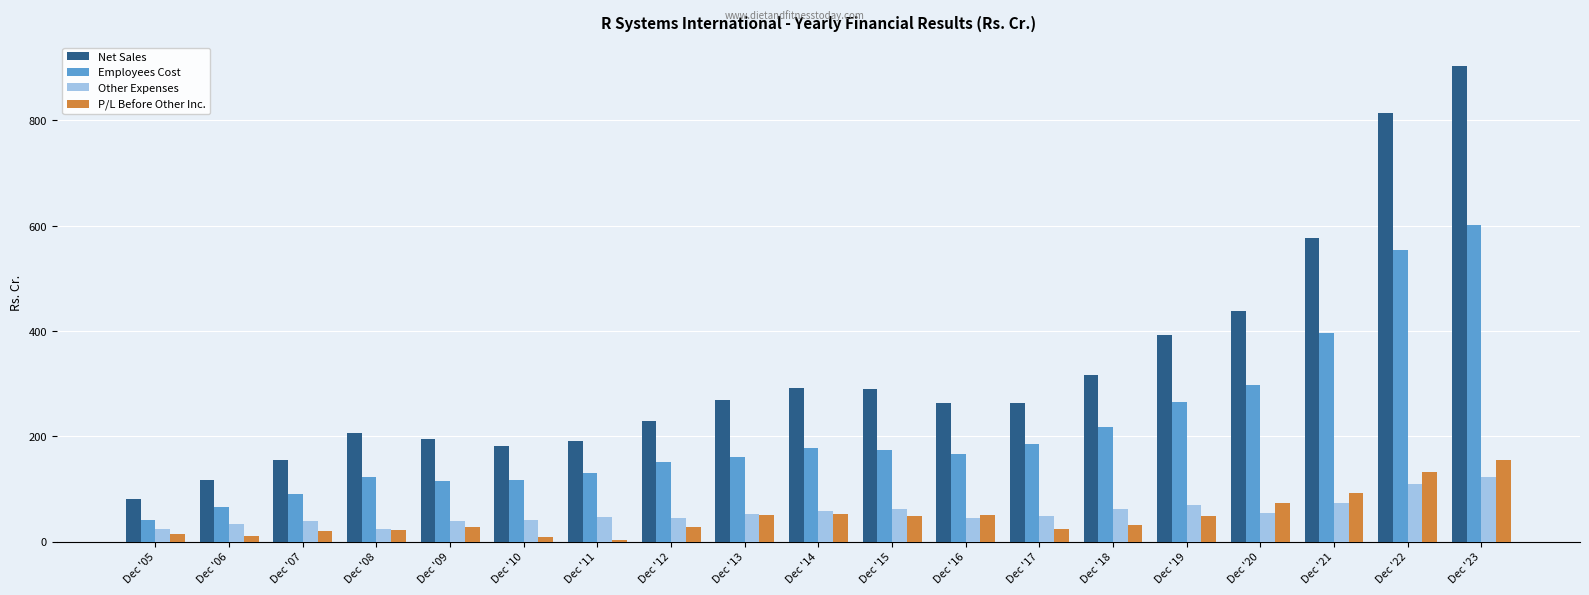

What is the difference between the maximum and second lowest values in the Employees Cost series?

534.9